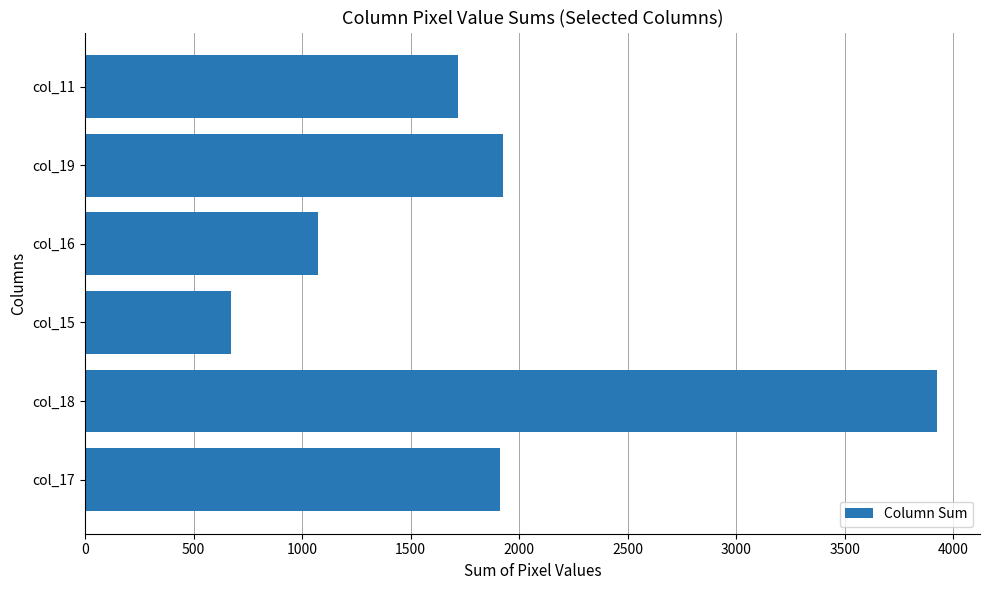

What is the greatest value displayed?

3927